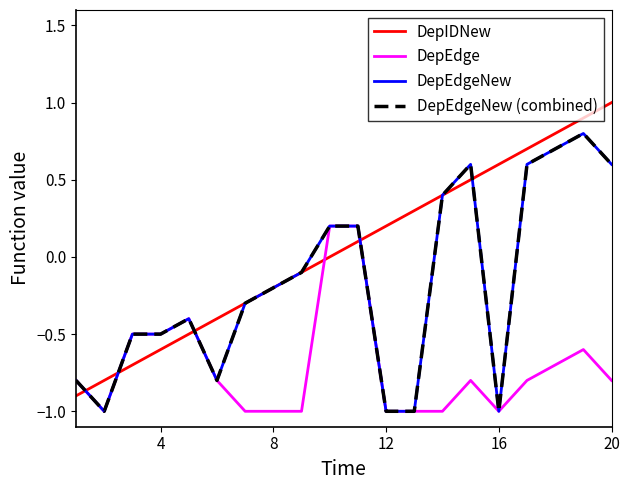

What is the average value of the DepIDNew series?

0.1